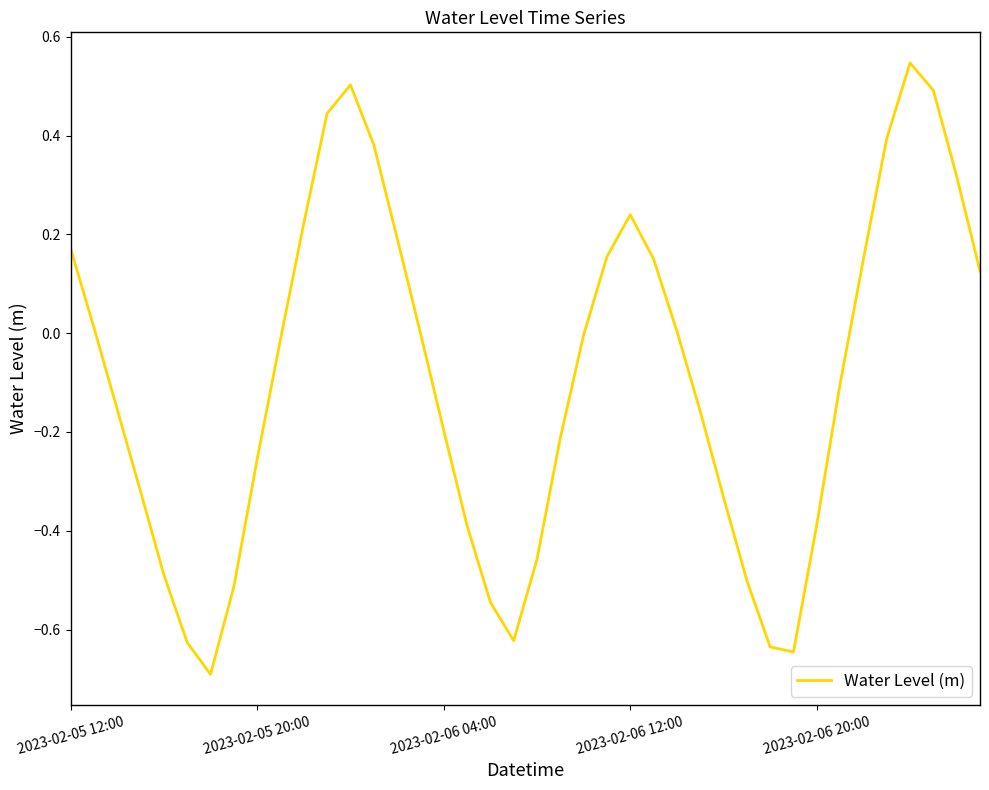

What is the minimum value shown in the chart?

-0.7